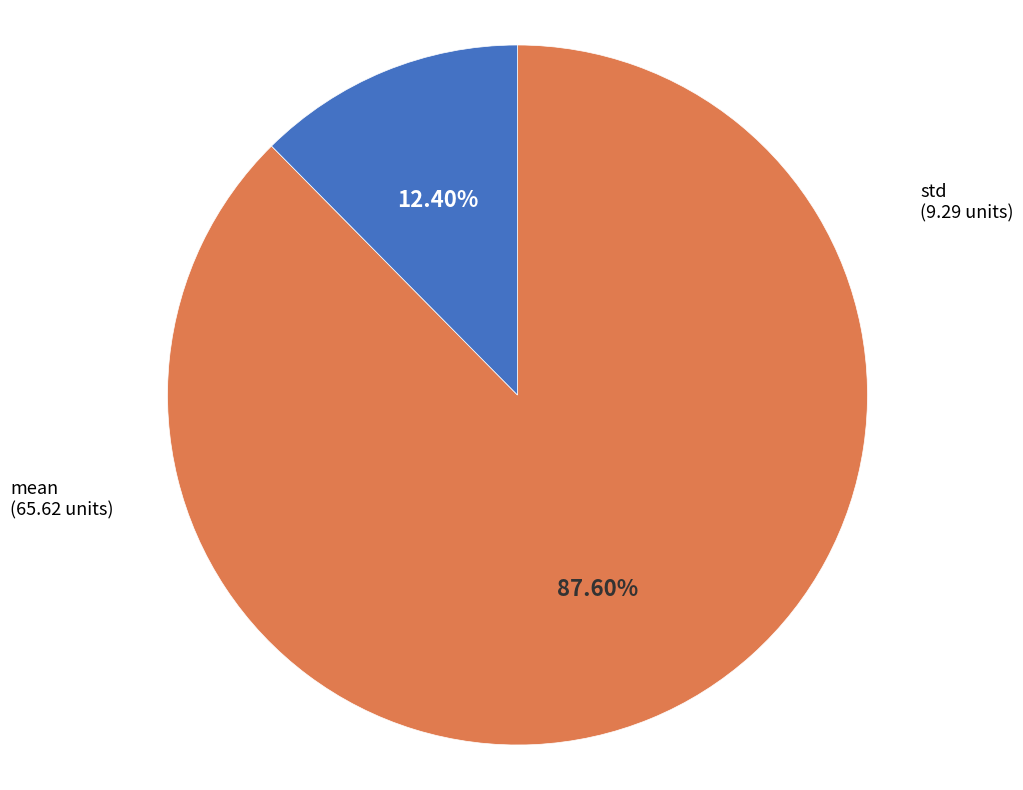

Is there a majority slice in this chart?

Yes